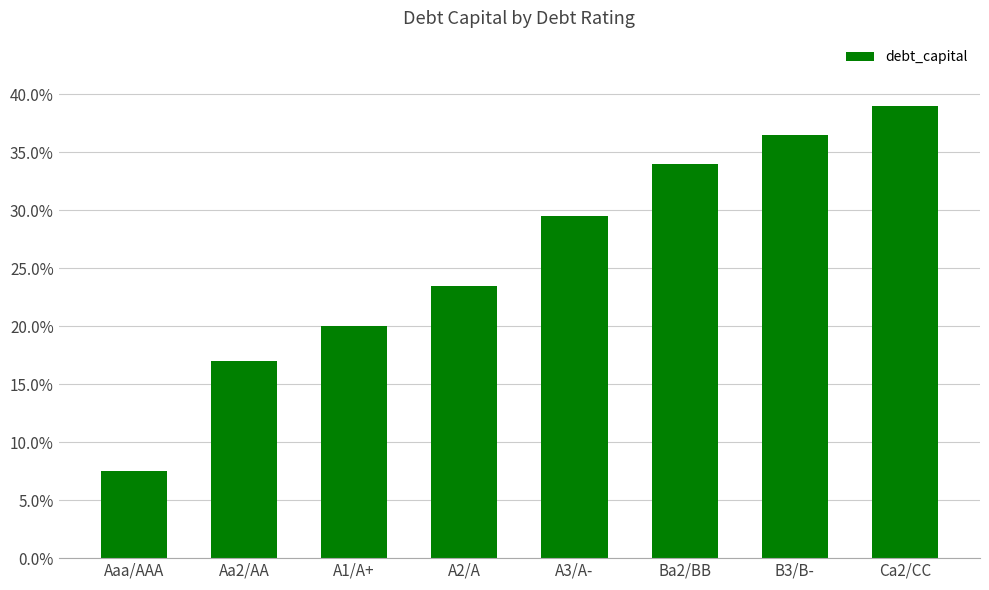

What is the sum of all values?

2.1